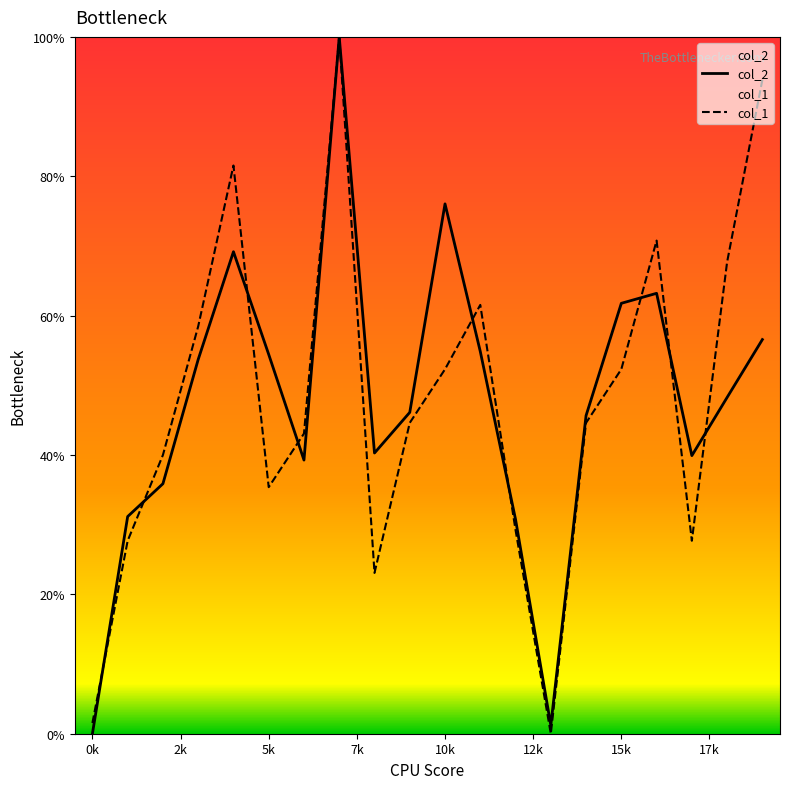

How many lines are shown in the chart?

2